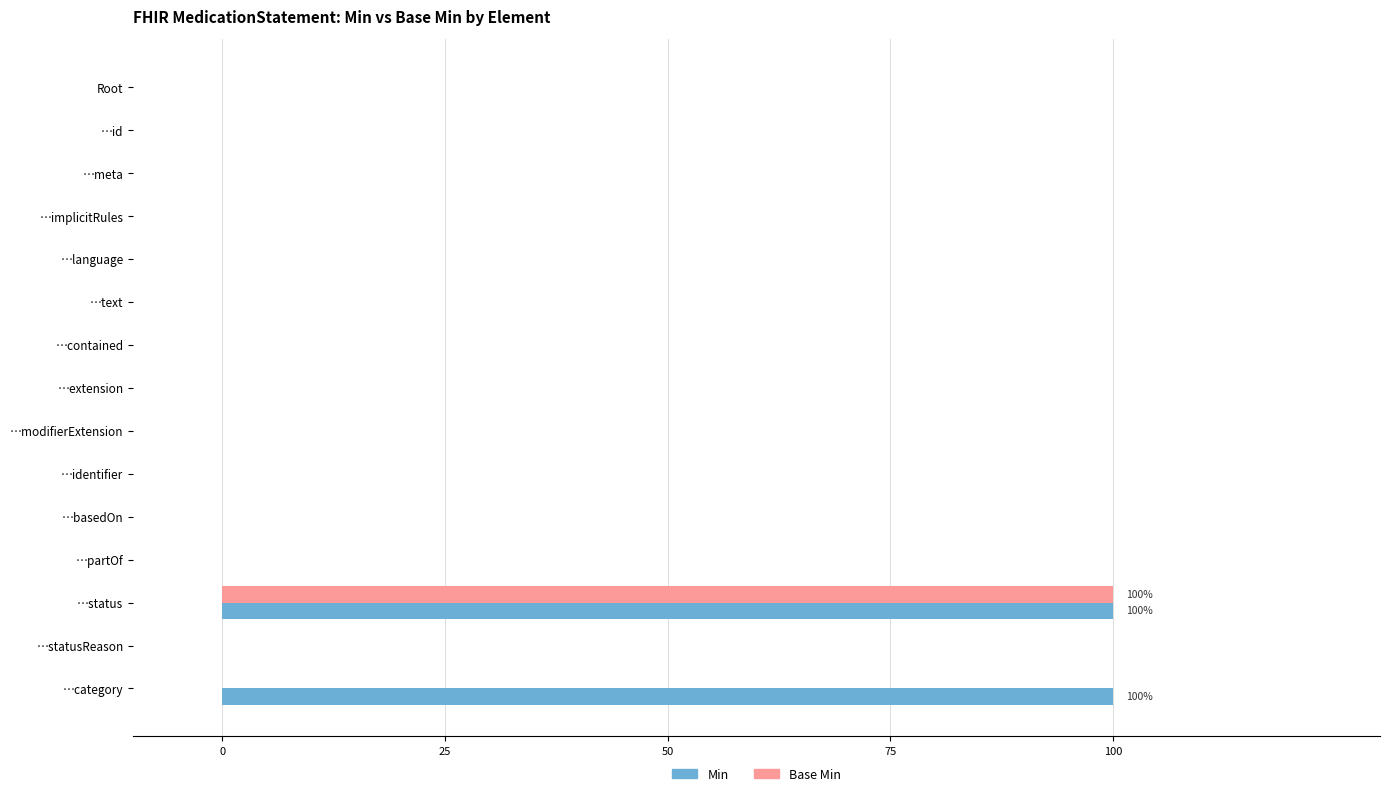

At which category is the sum across all series the highest?

…status